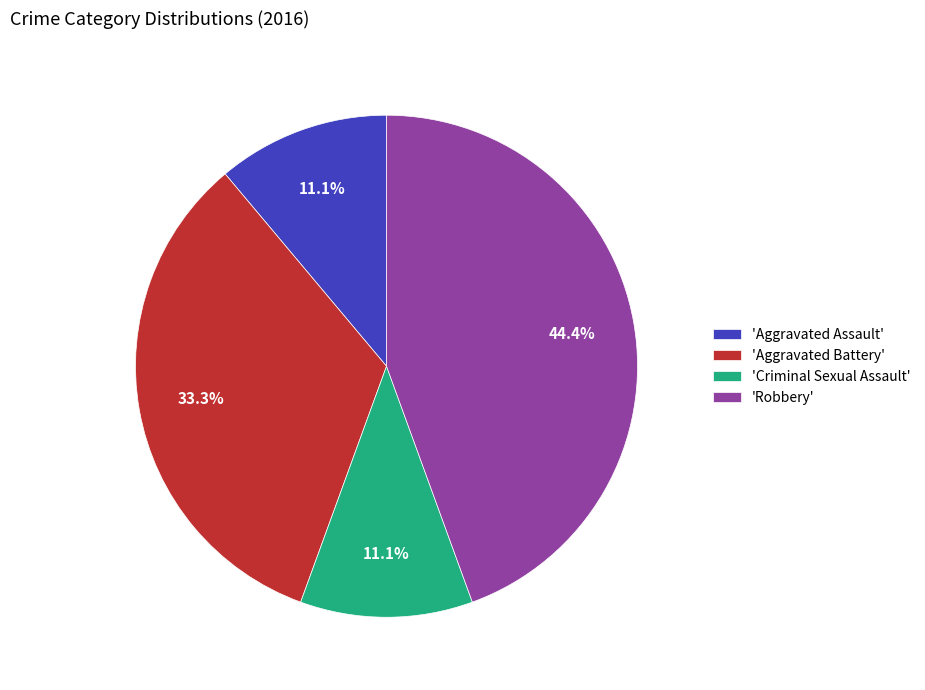

Is there any slice that represents more than half of the pie?

No